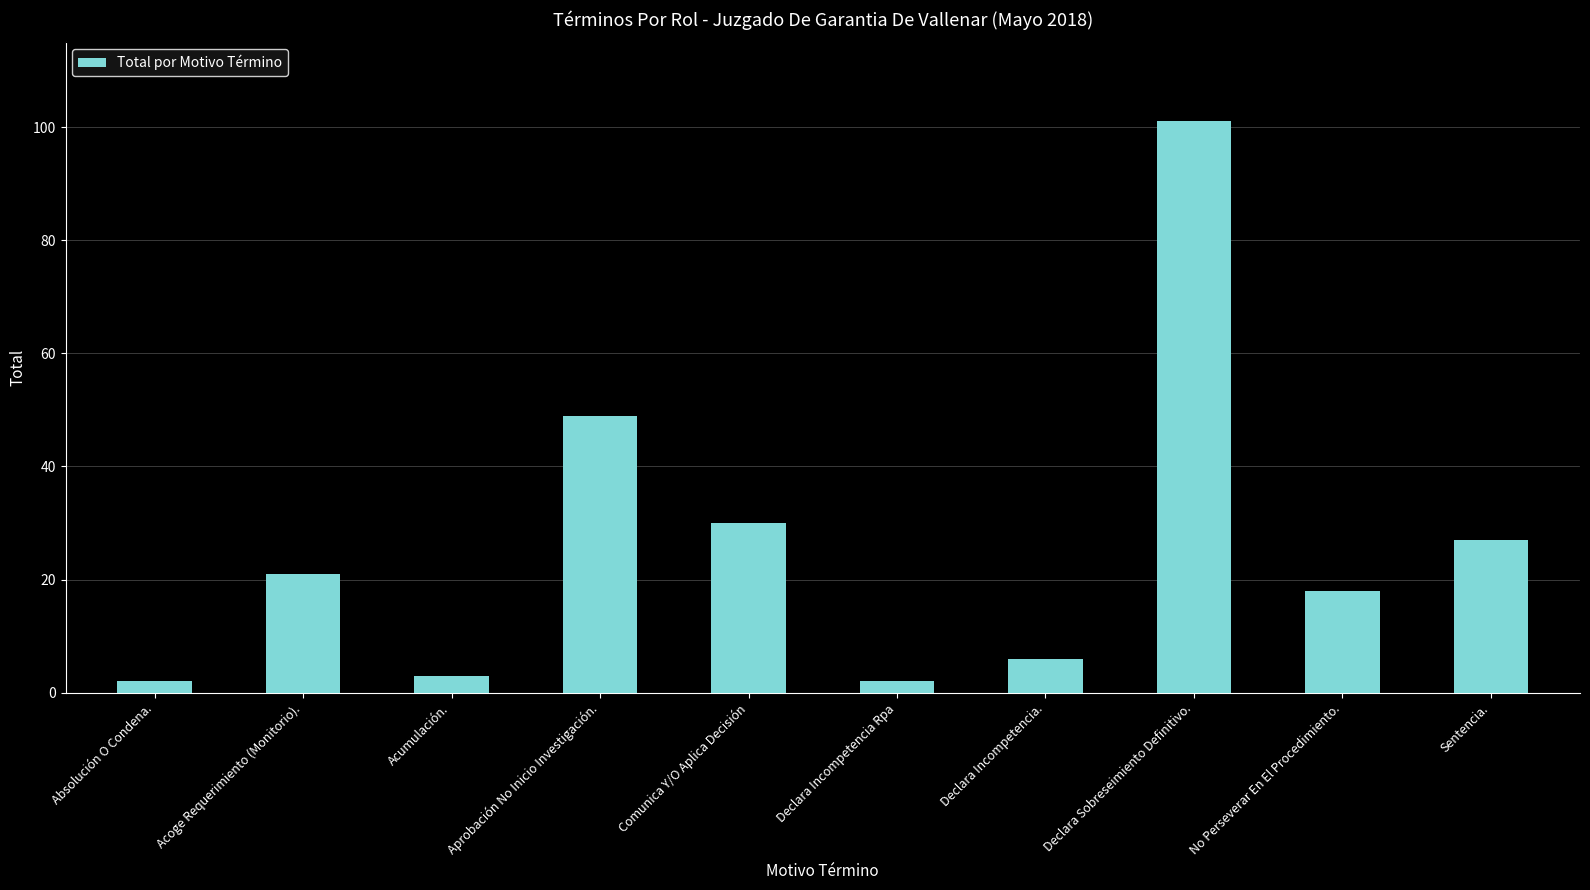

Which has a higher value, Absolución O Condena. or No Perseverar En El Procedimiento.?

No Perseverar En El Procedimiento.